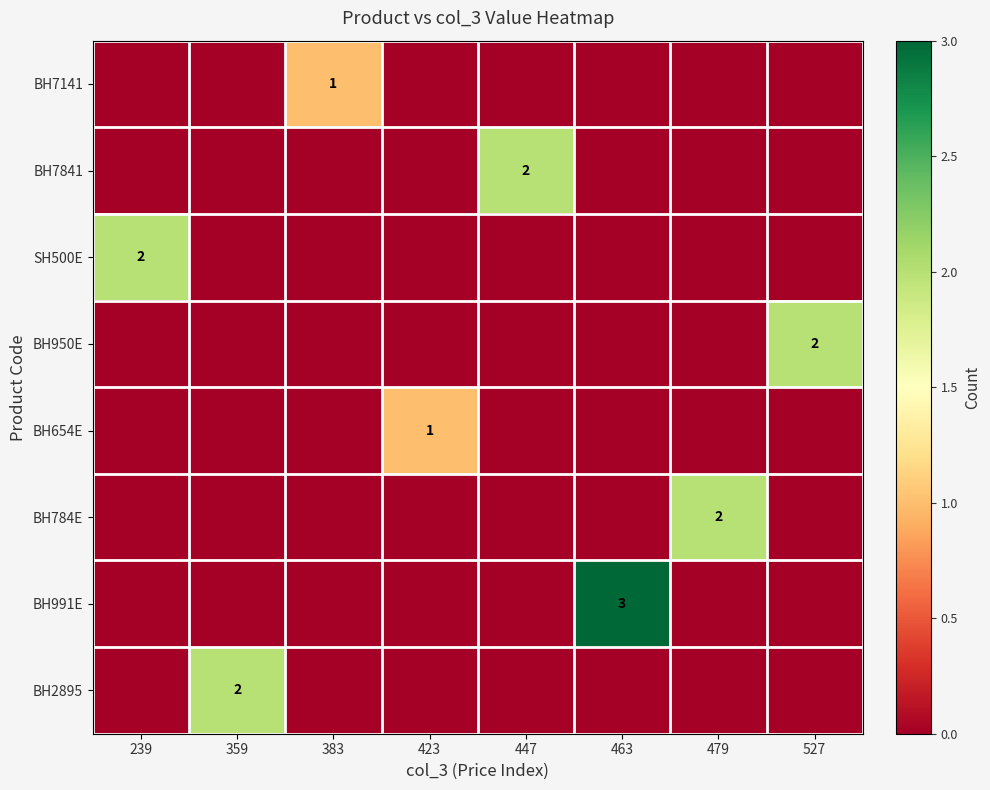

How many distinct data groups are displayed?

8